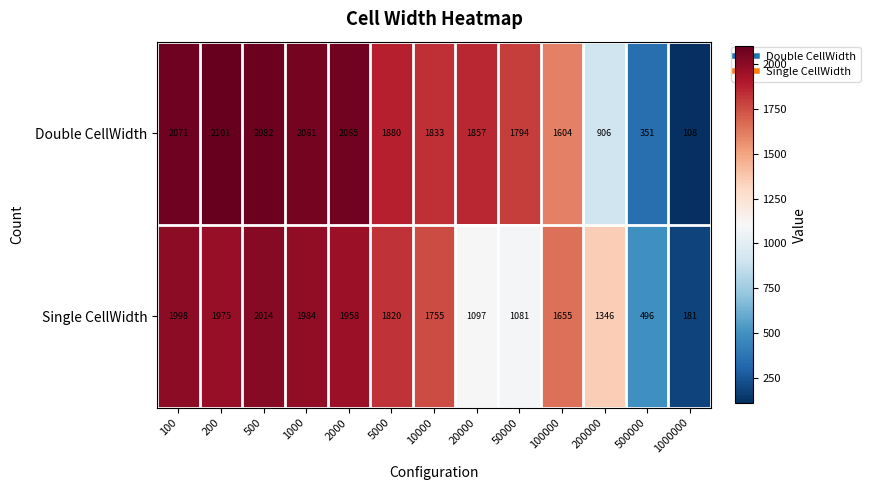

The Double CellWidth series shows 787 at 100. True or false?

False